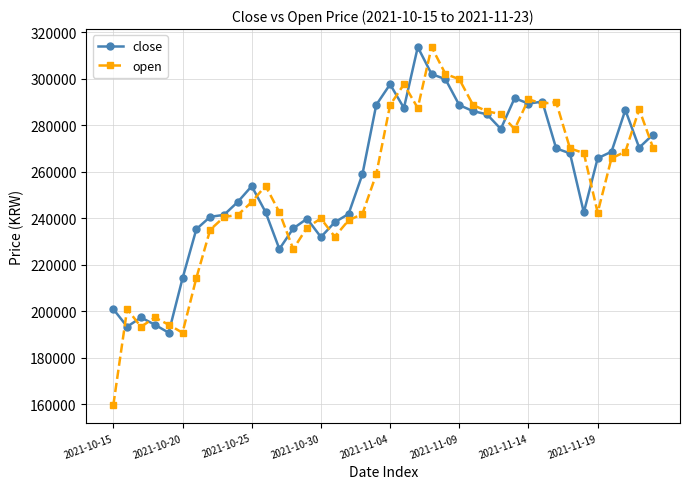

At how many categories does at least one series exceed 295265?

6